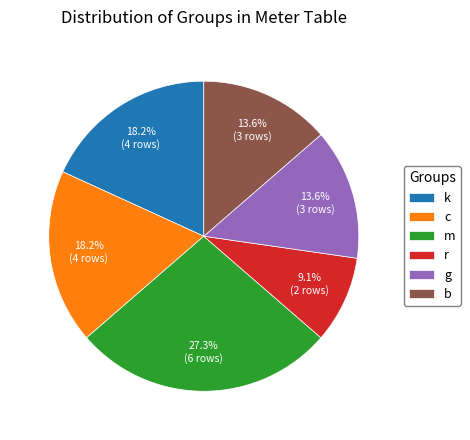

Between r and b, which is larger?

b